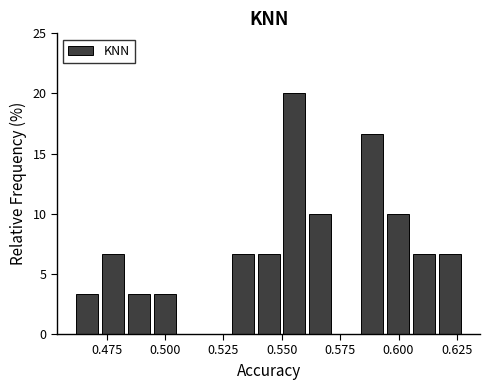

Read against the x-axis, roughly where is the centre of the tallest bar?

0.555